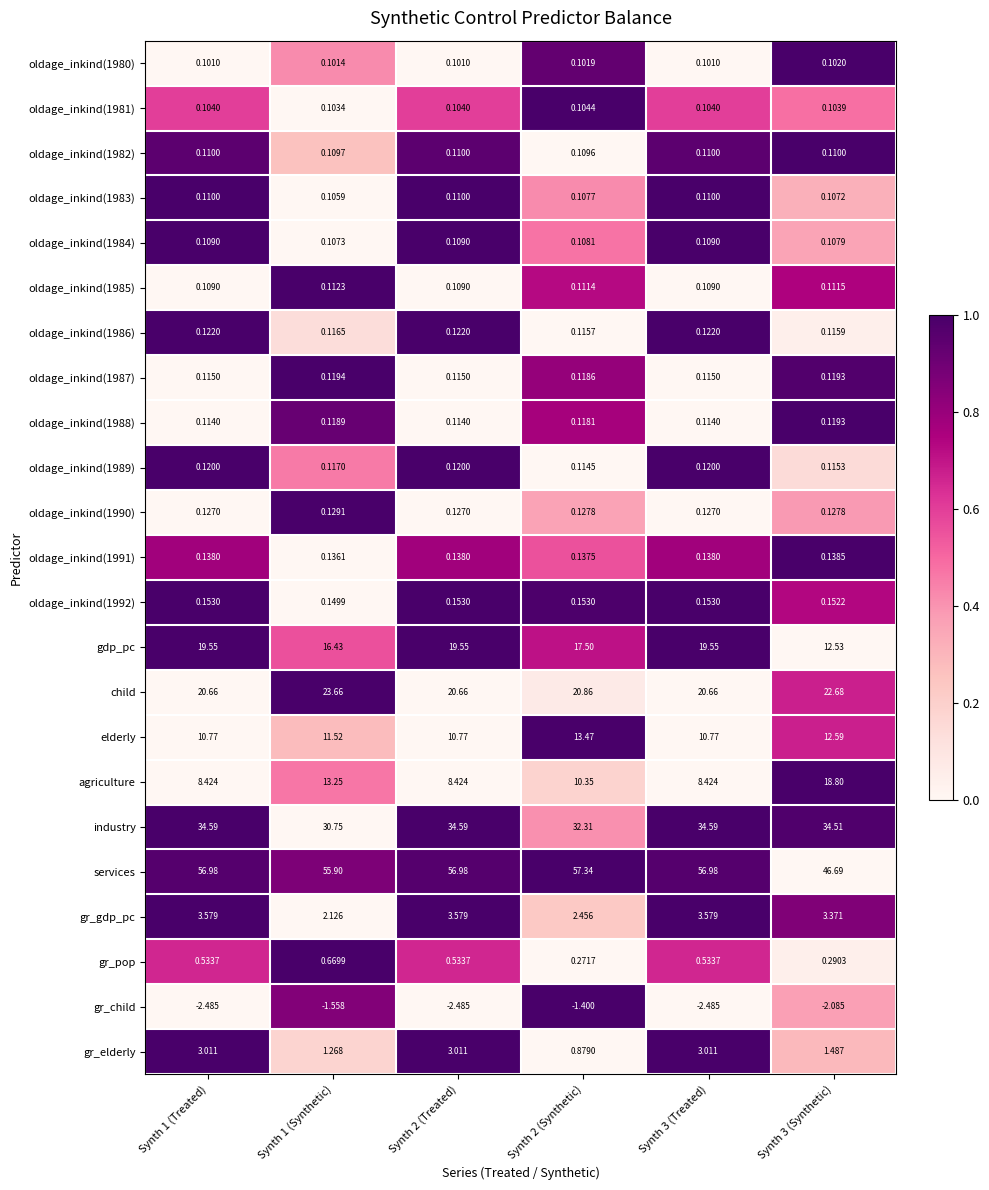

Is the value of gr_elderly at Synth 2 (Treated) greater than the value of oldage_inkind(1988) at Synth 2 (Treated)?

Yes